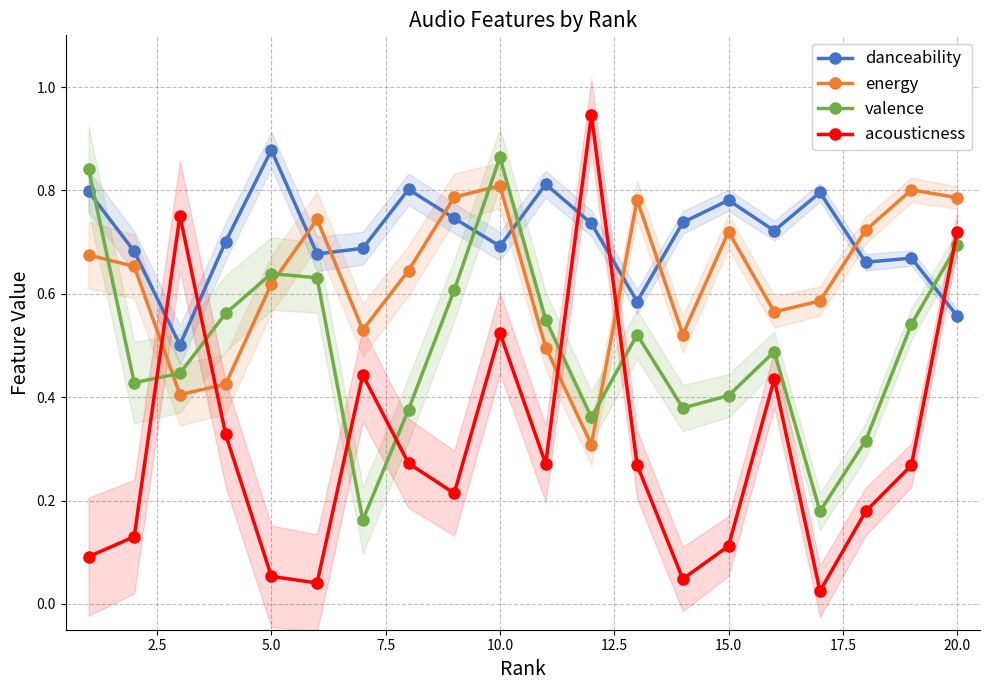

Does the chart have visible grid lines?

Yes